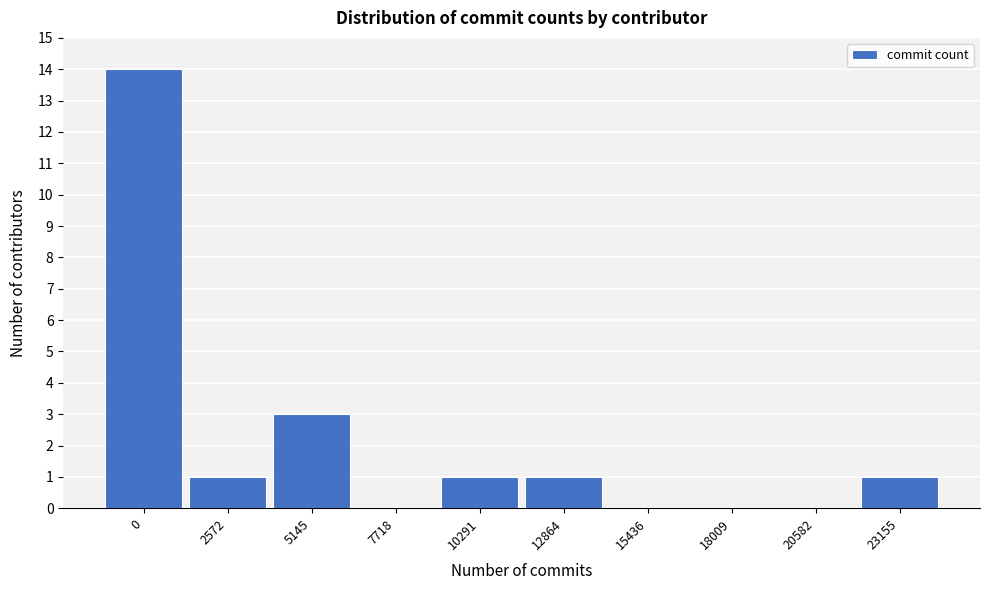

Reading right to left, list all the values displayed in this chart.

23155=1	20582=0	18009=0	15436=0	12864=1	10291=1	7718=0	5145=3	2572=1	0=14